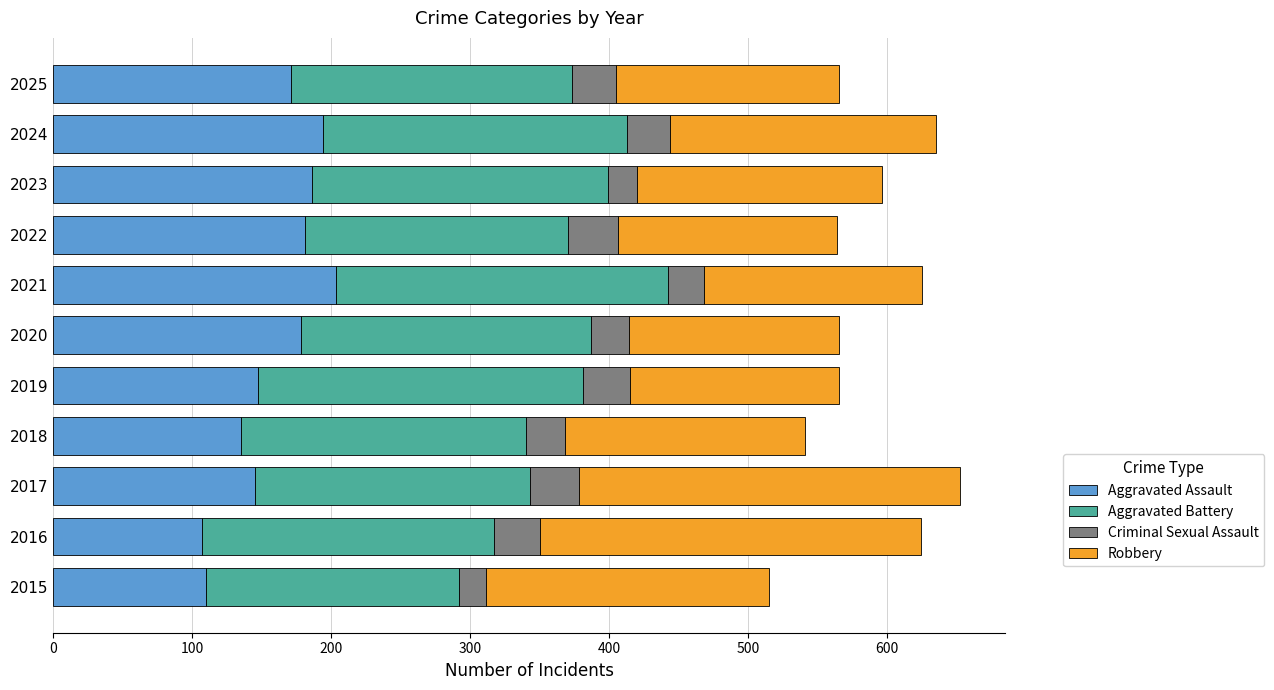

What is the sum of the Aggravated Assault values at 2015 and 2019?

257